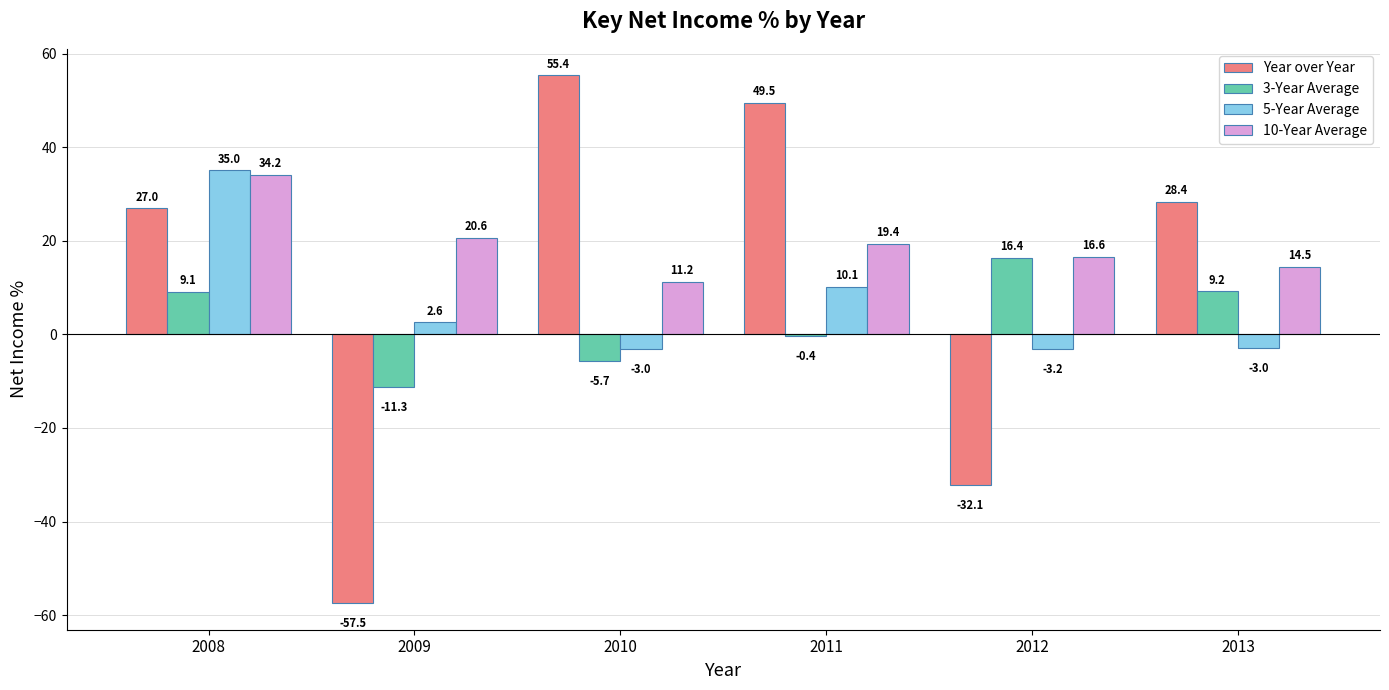

How many values in Year over Year are below zero?

2